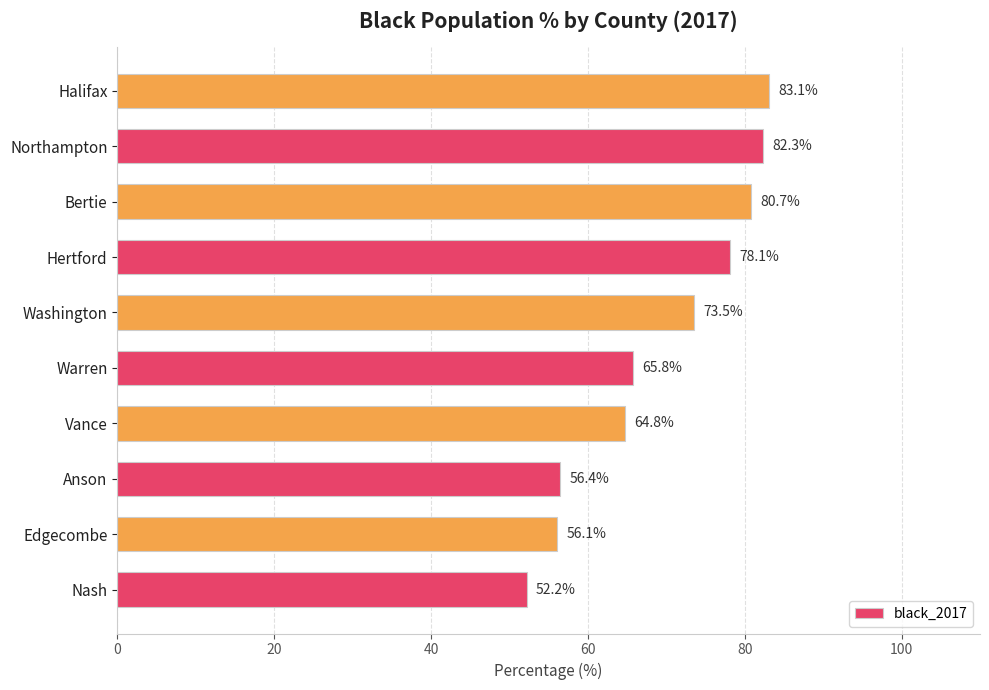

True or false: the data shows 56.1 at Edgecombe.

True